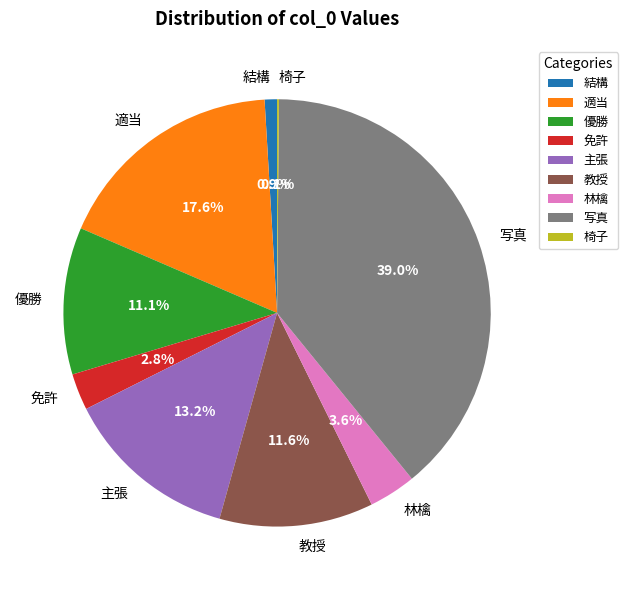

Is there any slice that represents more than half of the pie?

No